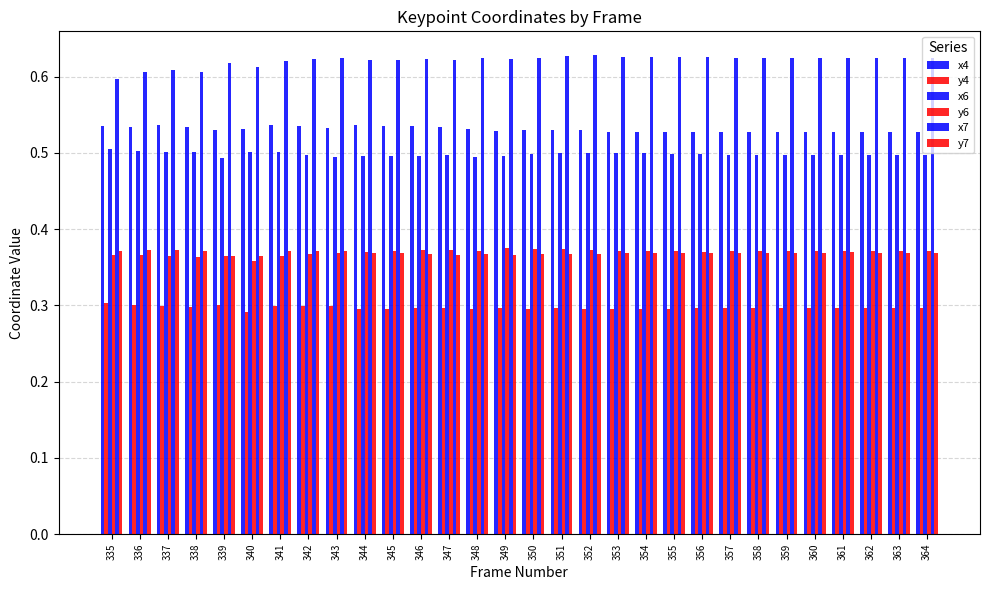

What is the greatest value displayed?

0.6